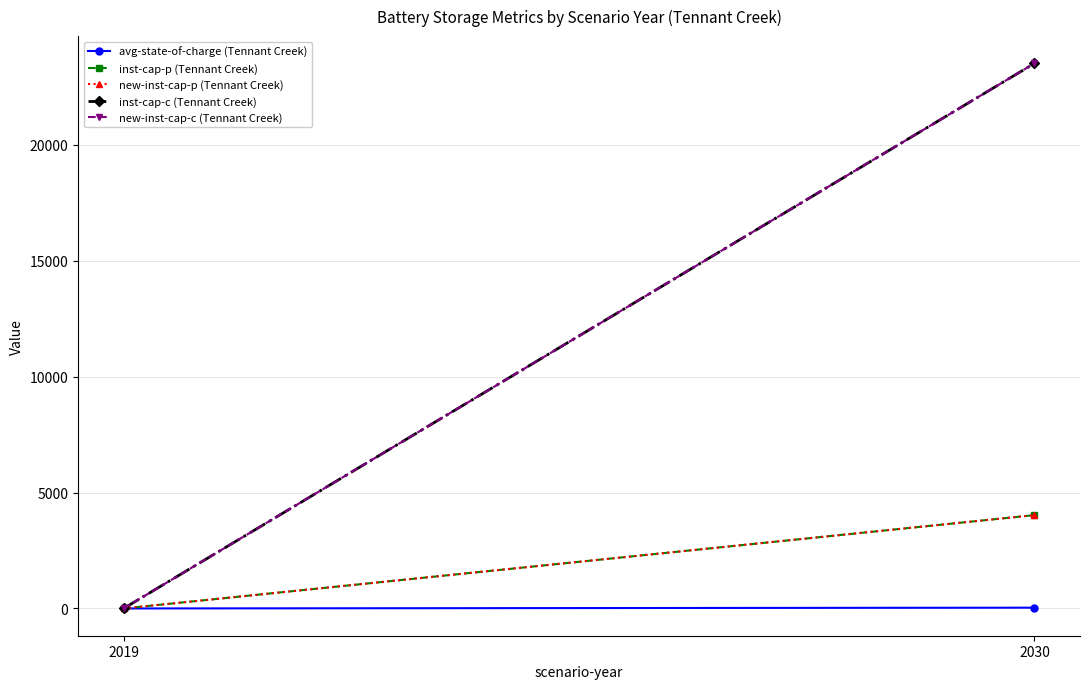

At which label is new-inst-cap-p (Tennant Creek) closest to 2012?

2019